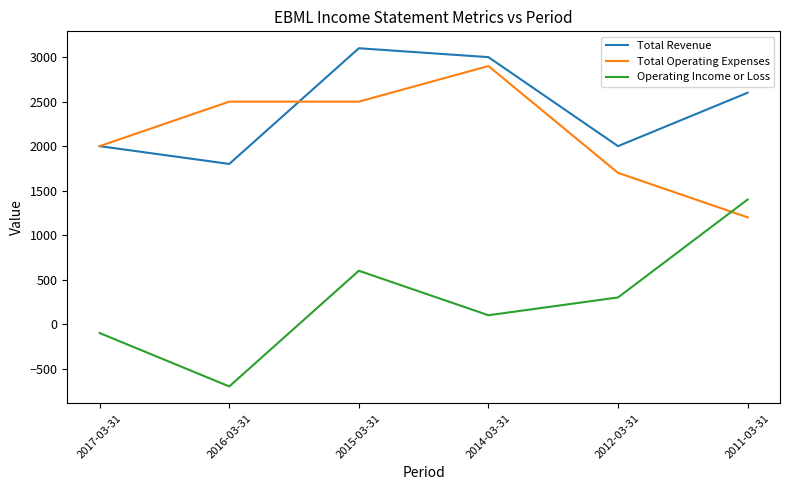

True or false: Total Revenue has a value of 700 at 2016-03-31.

False